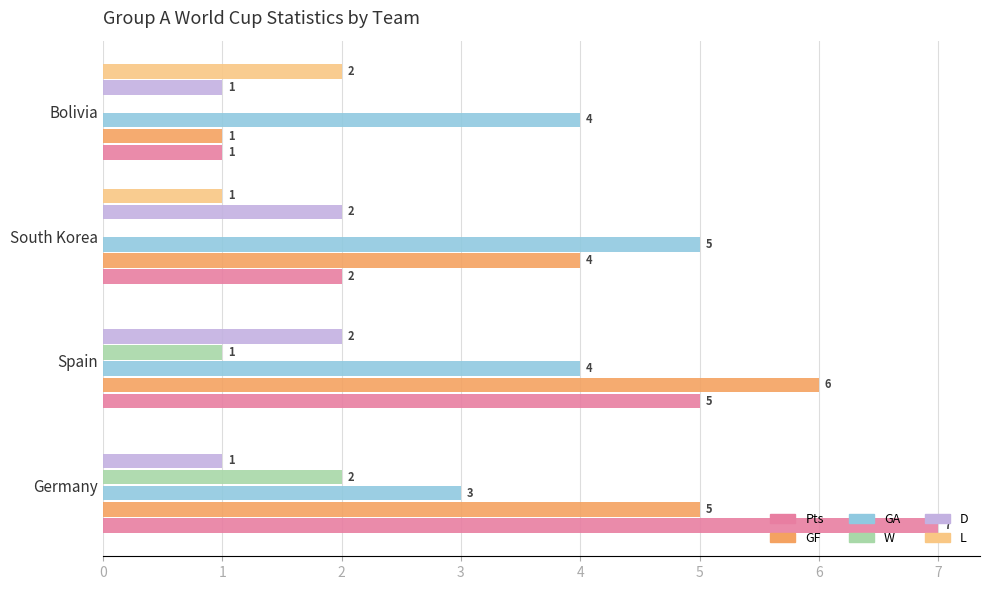

At which label does L reach its peak?

Bolivia